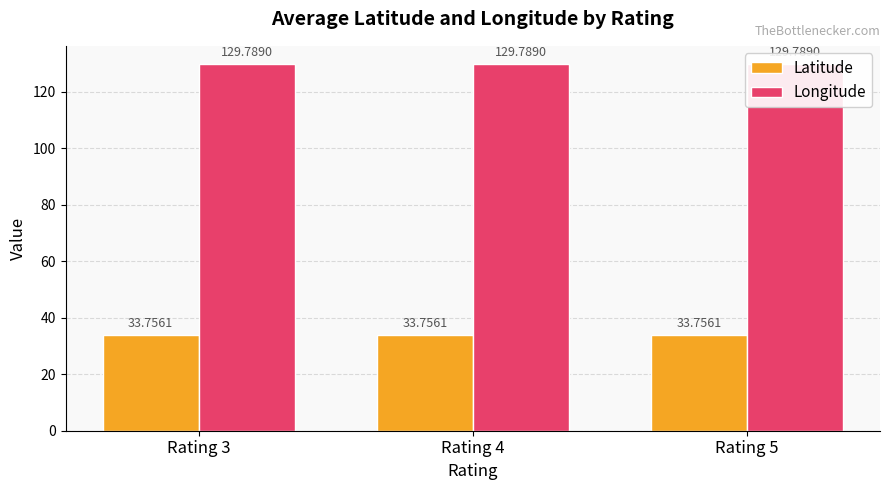

Which series has the widest spread of values?

Latitude